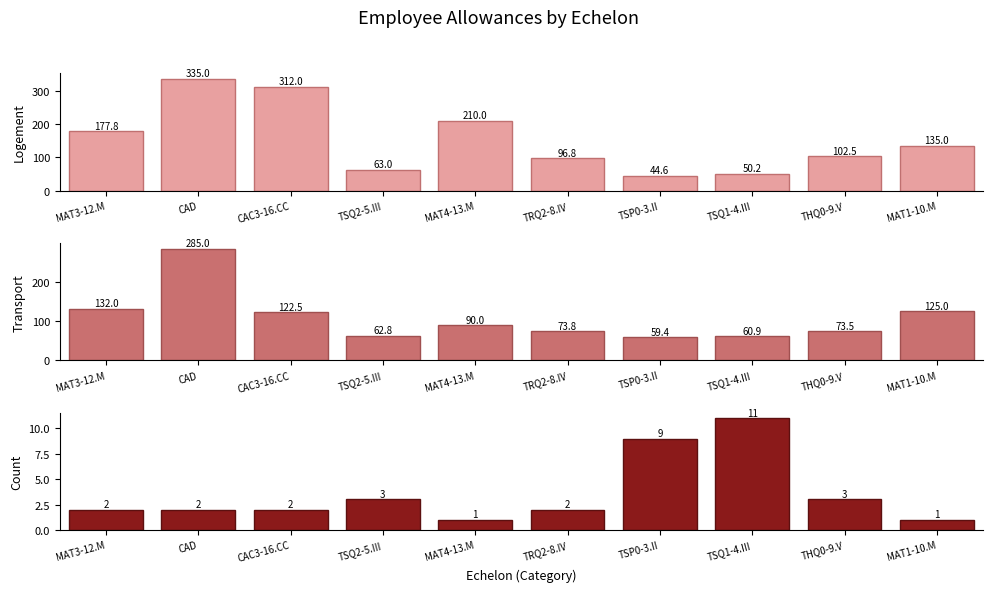

How many bars are there in each group?

3